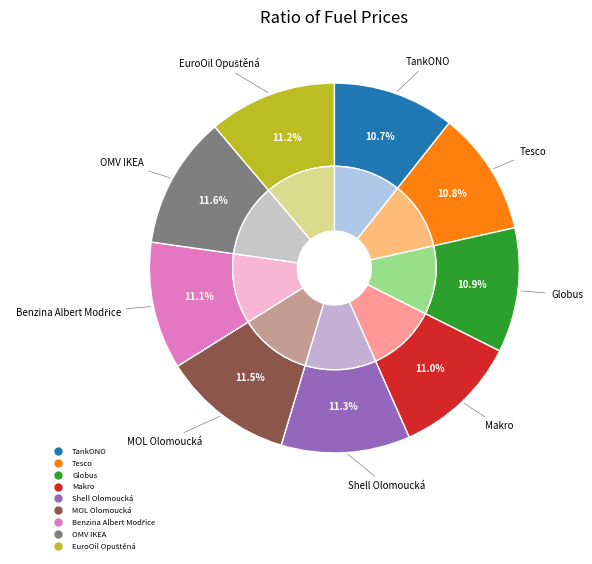

What percentage is the TankONO slice, to the nearest percent?

11%